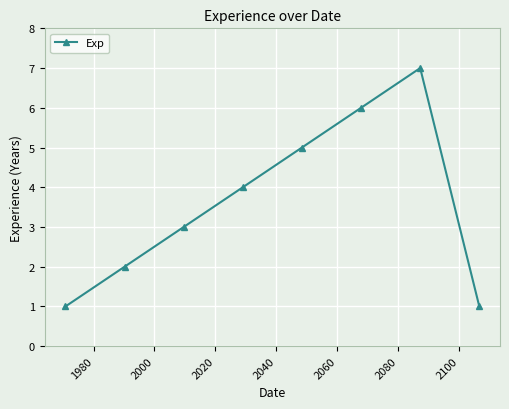

What is the greatest value displayed?

7